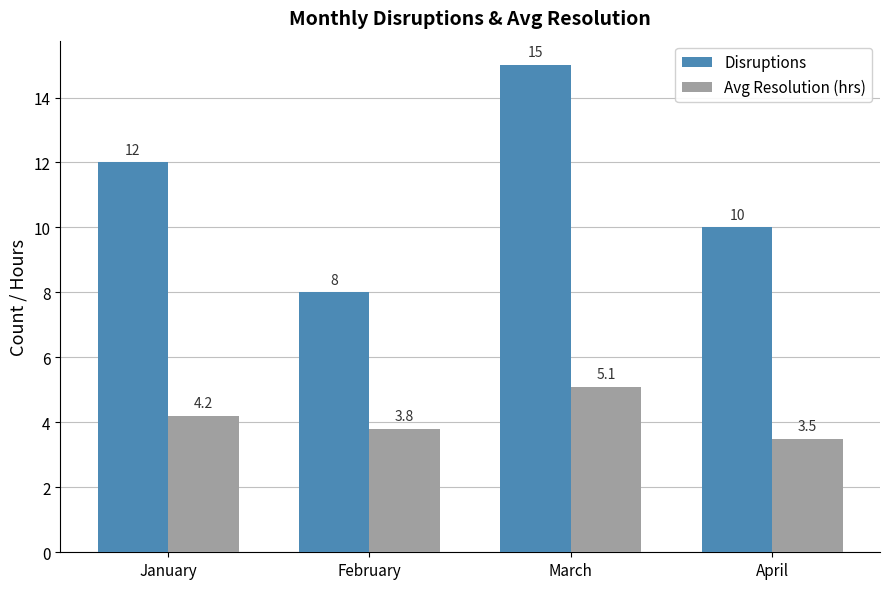

Is the value of Avg Resolution (hrs) at April greater than the value of Disruptions at January?

No